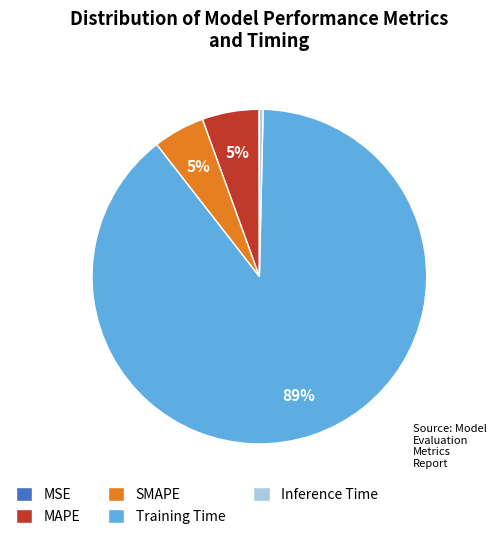

What percentage is the SMAPE slice, to the nearest percent?

5%